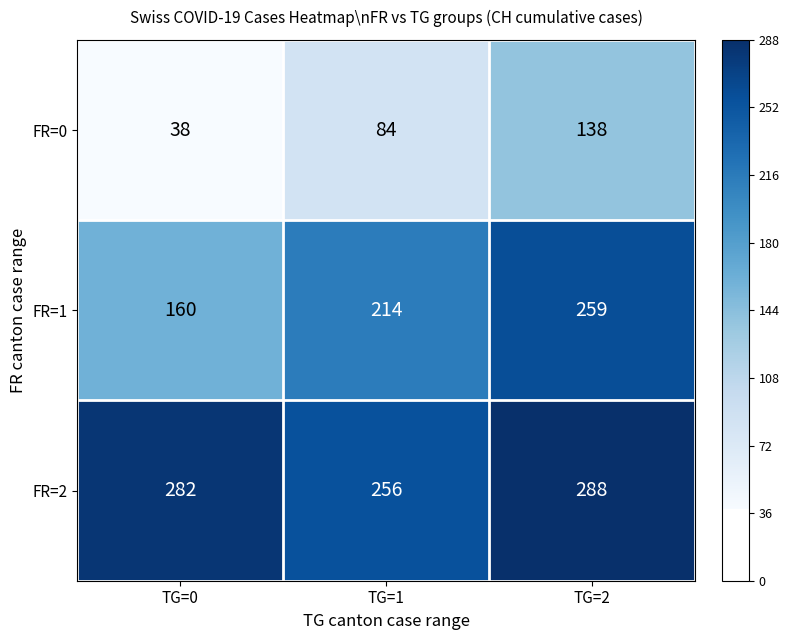

Which series has the widest spread of values?

FR=0